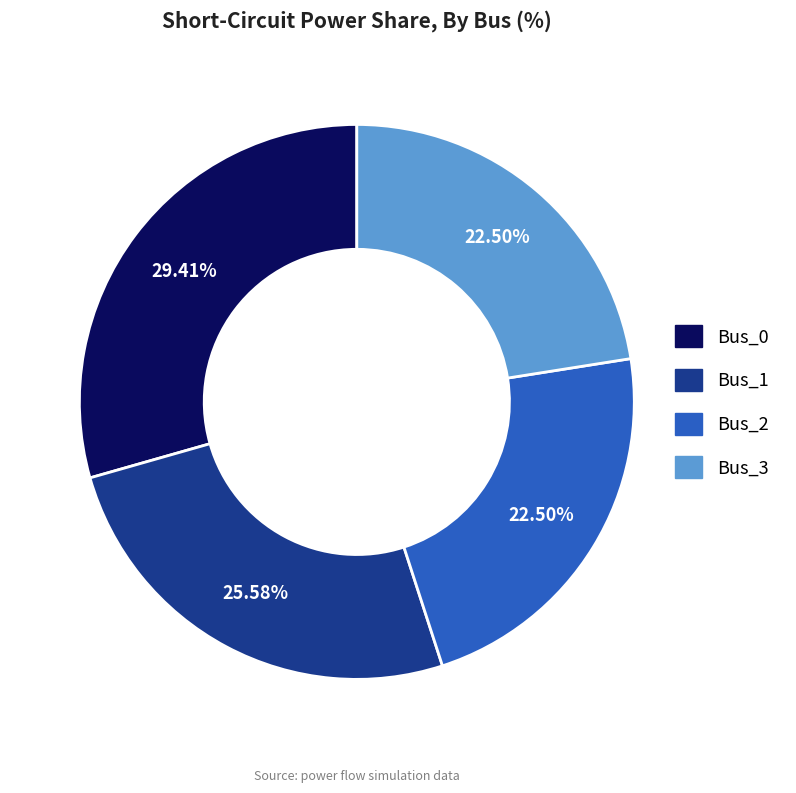

Is Bus_3 the majority of the pie?

No